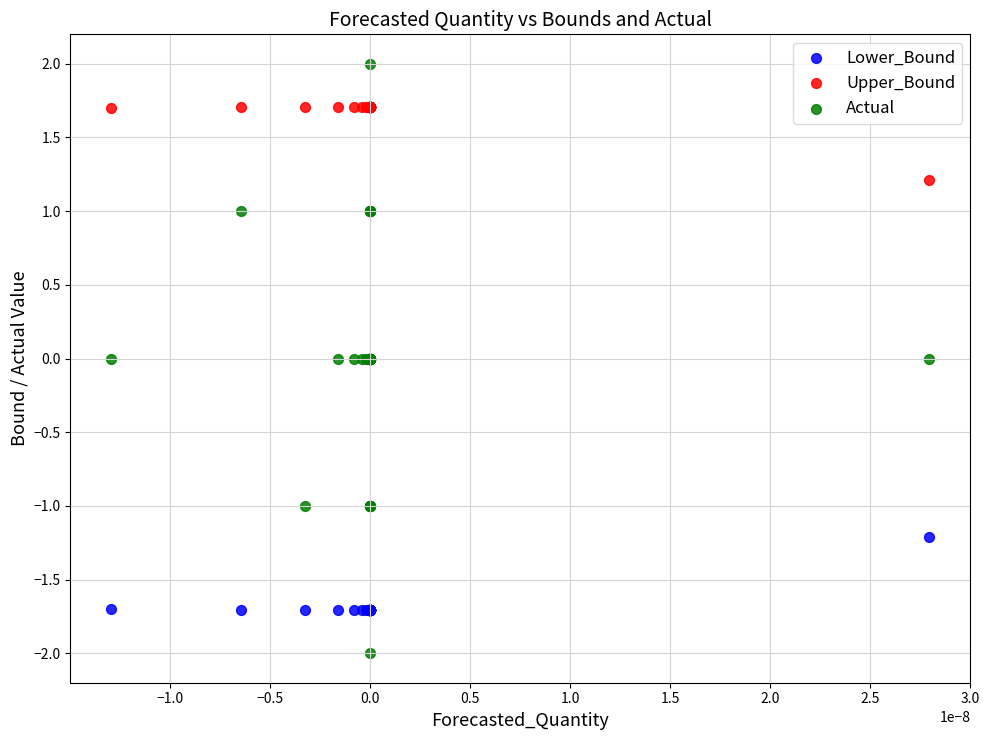

What are all the series names shown in the legend?

Lower_Bound, Upper_Bound, Actual